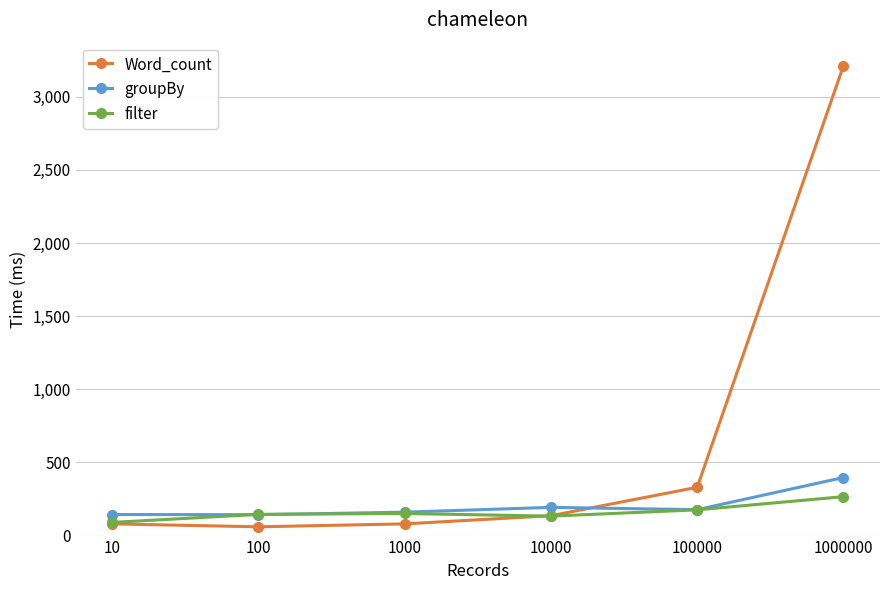

At which label is Word_count closest to 1636?

100000